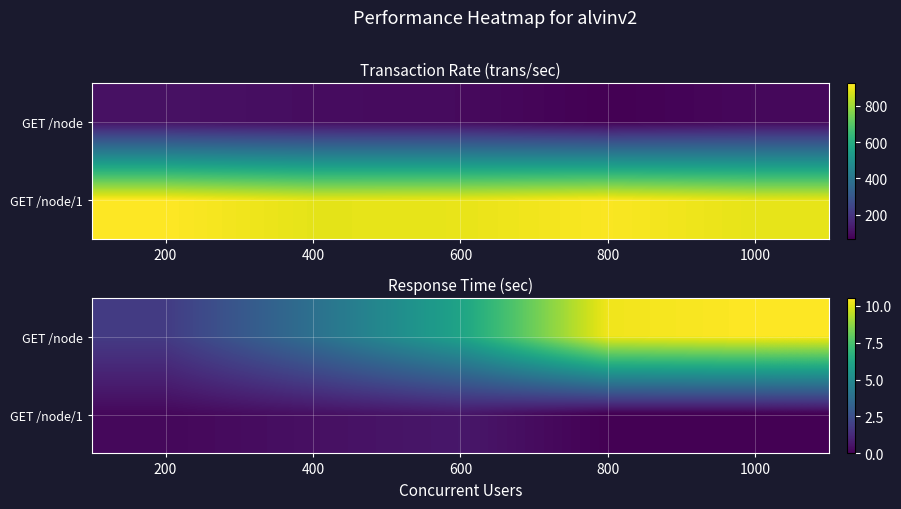

What is the maximum value for GET /node?

10.5